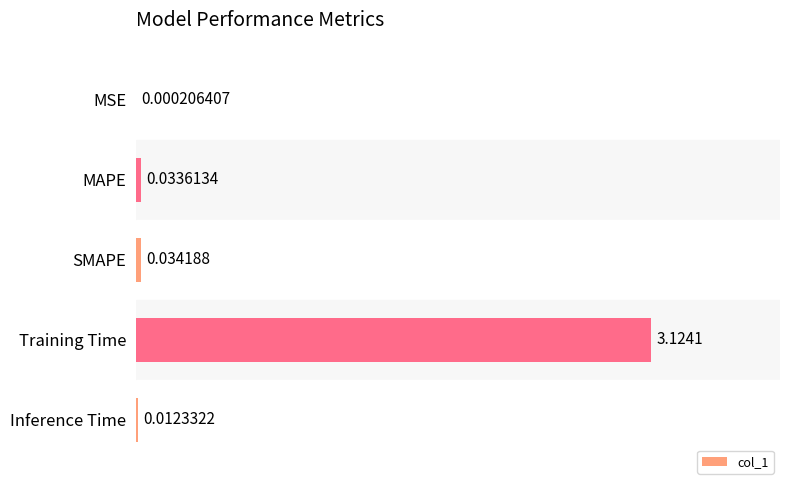

What is the sum of the values at MAPE and Training Time?

3.2